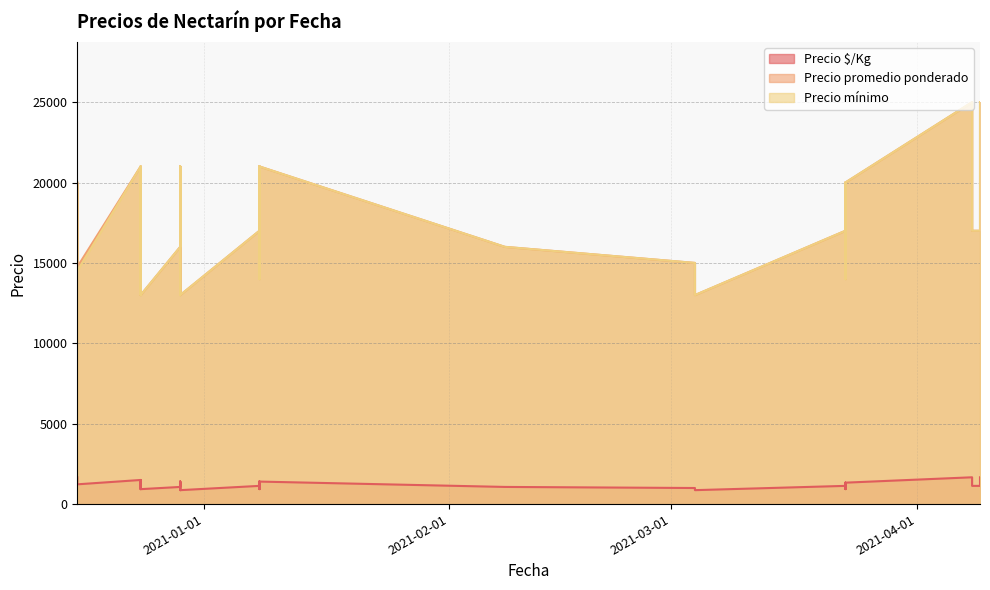

What is the average value of the Precio mínimo series?

17212